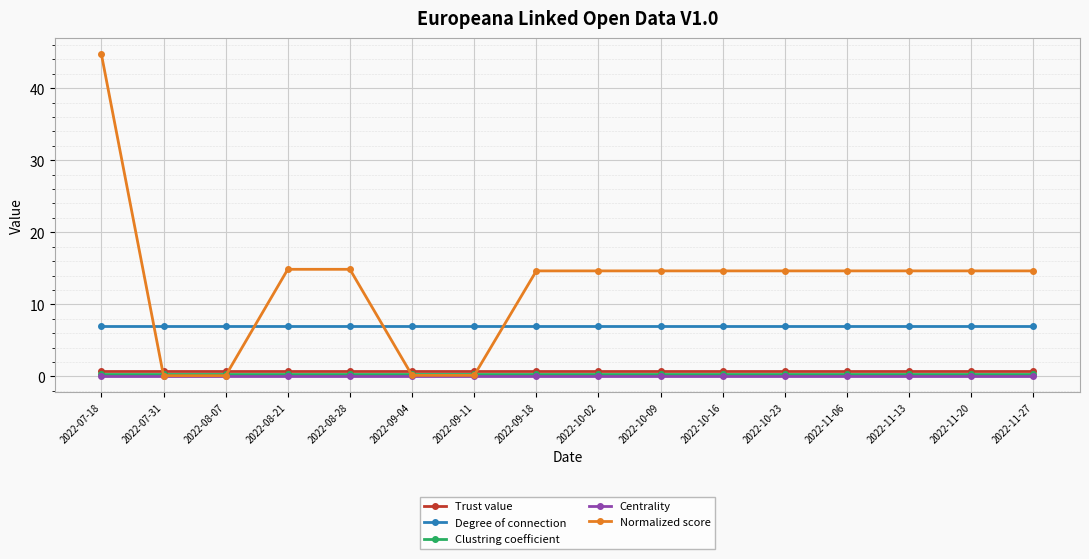

At which label does Normalized score first exceed 14?

2022-07-18